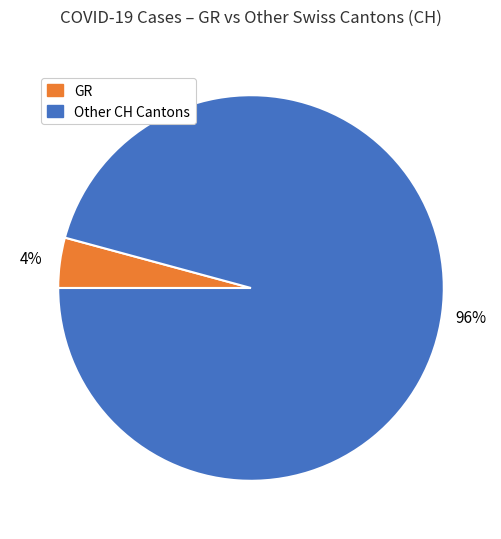

How many slices are in this pie chart?

2